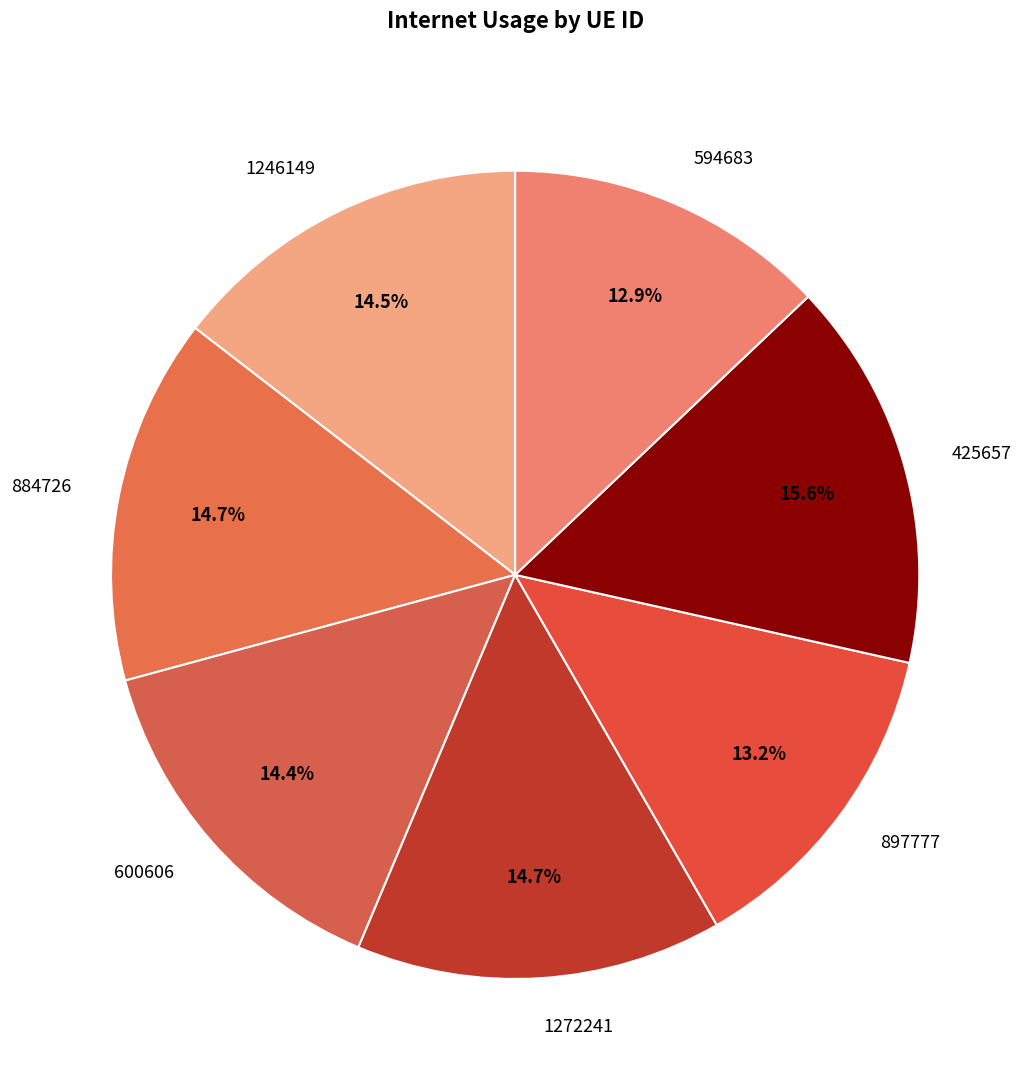

How many segments does this pie chart have?

7